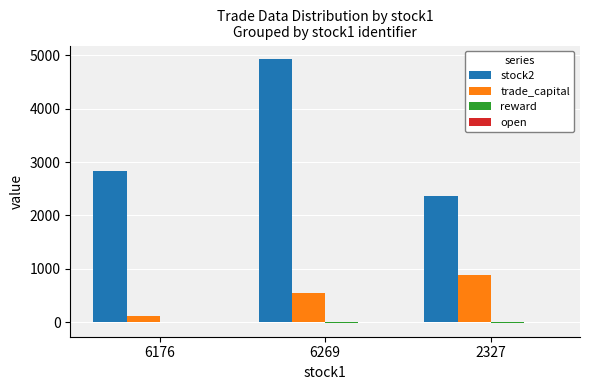

How many distinct data groups are displayed?

4